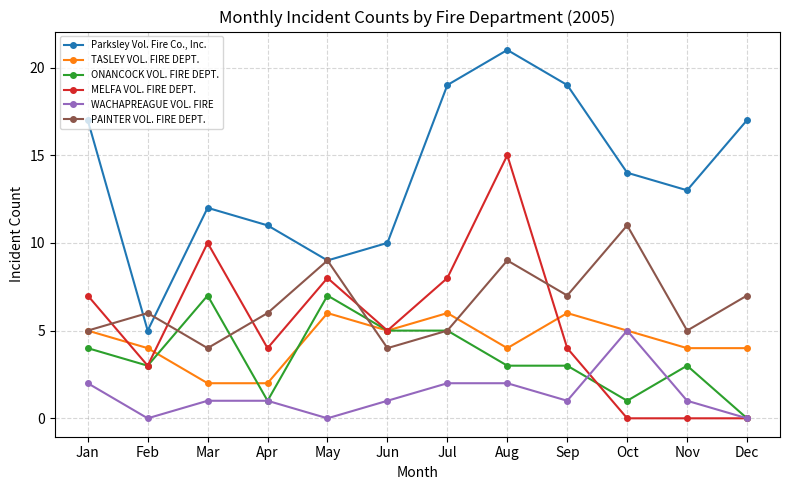

Between Mar and Dec, which series saw the biggest shift?

MELFA VOL. FIRE DEPT.